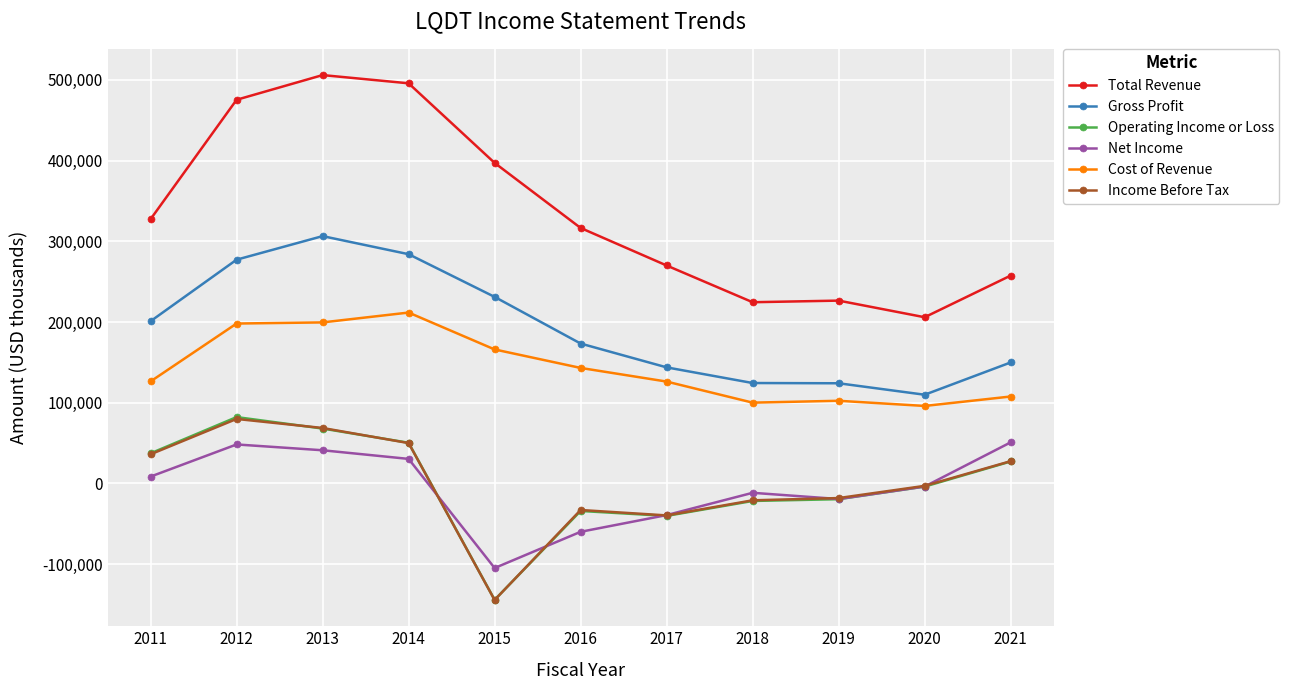

Which series has the largest range (max minus min)?

Total Revenue